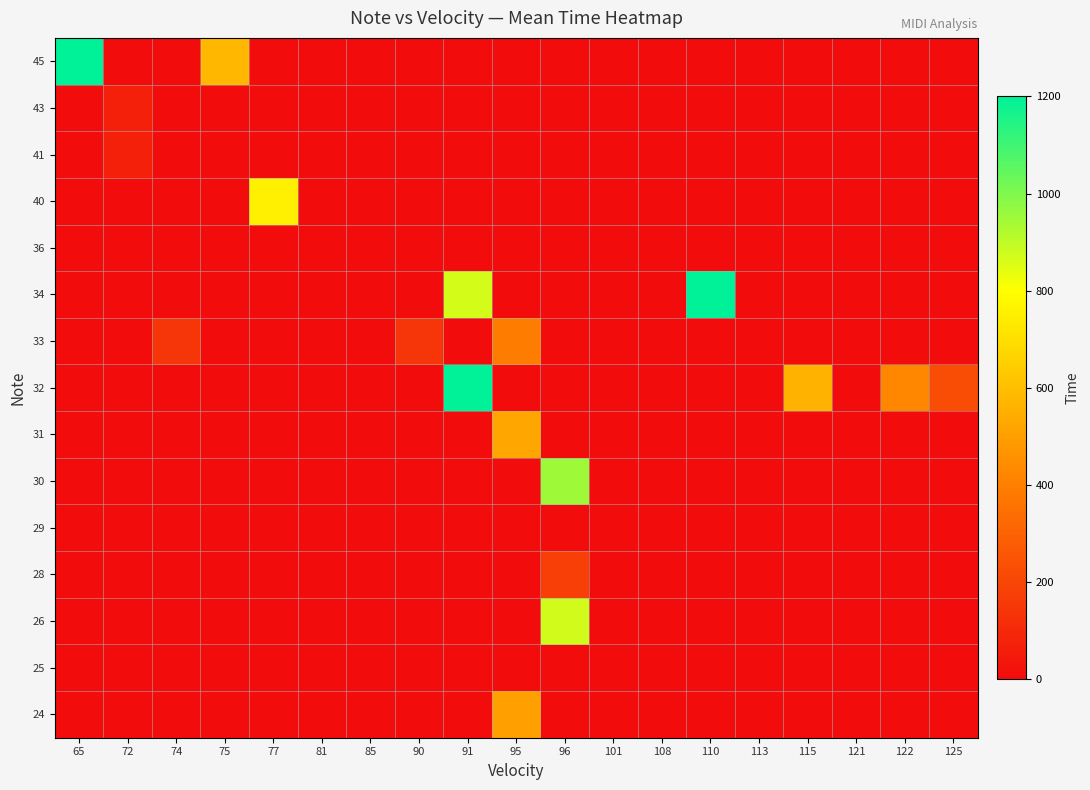

Rank the series at 74 from lowest to highest value.

24, 25, 26, 28, 29, 30, 31, 32, 34, 36, 40, 41, 43, 45, 33